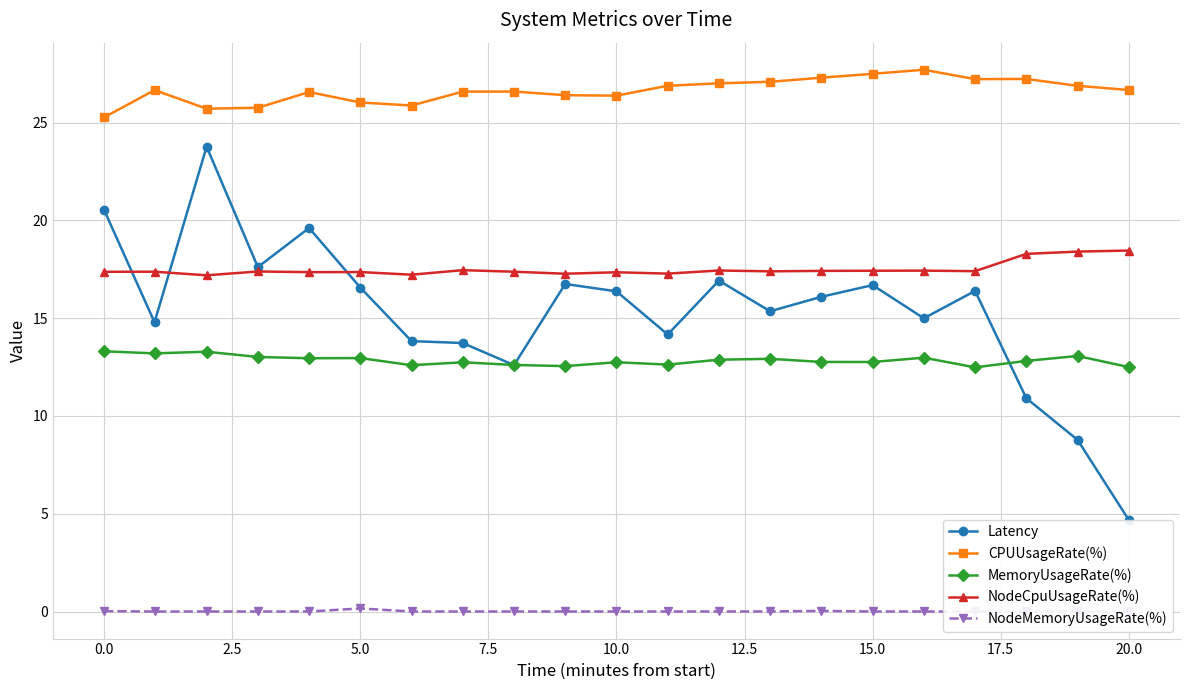

True or false: MemoryUsageRate(%) and NodeCpuUsageRate(%) intersect in this chart.

False